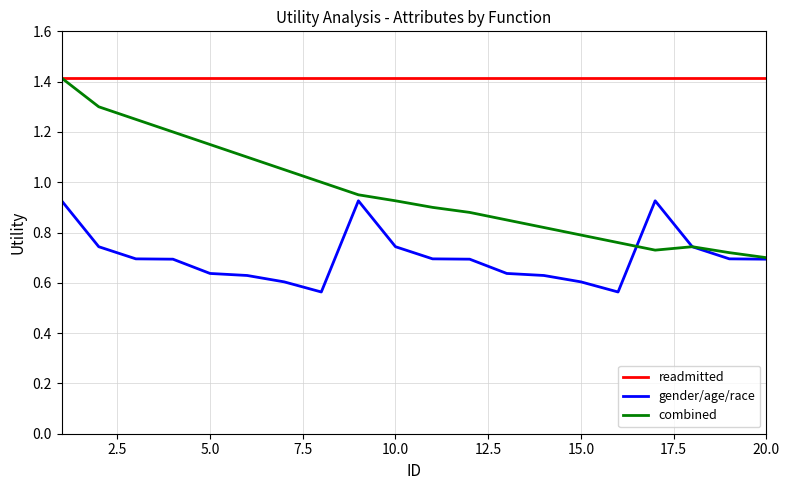

True or false: gender/age/race and readmitted cross at least once.

False